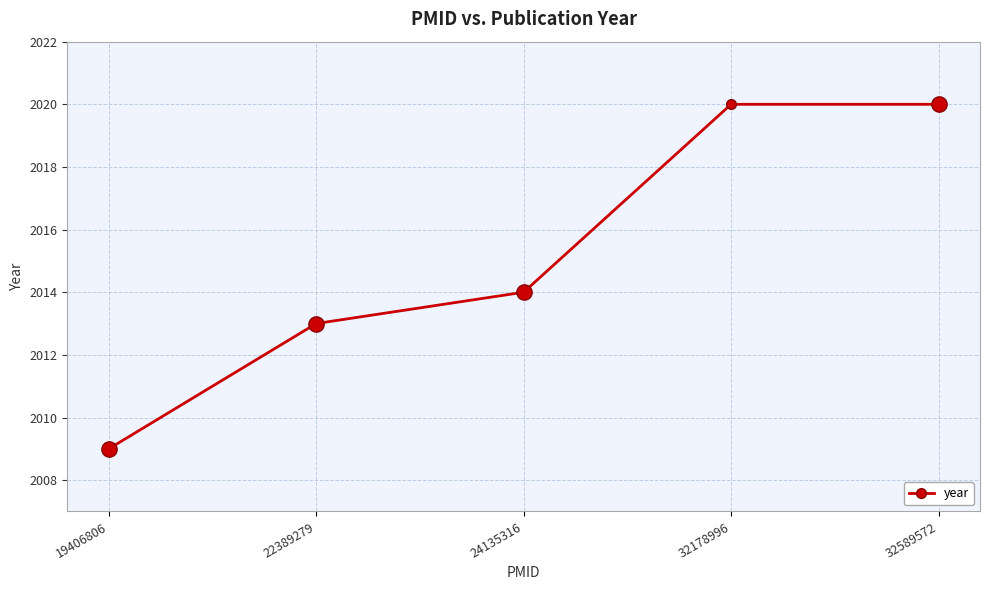

What is the sum of all values?

10076